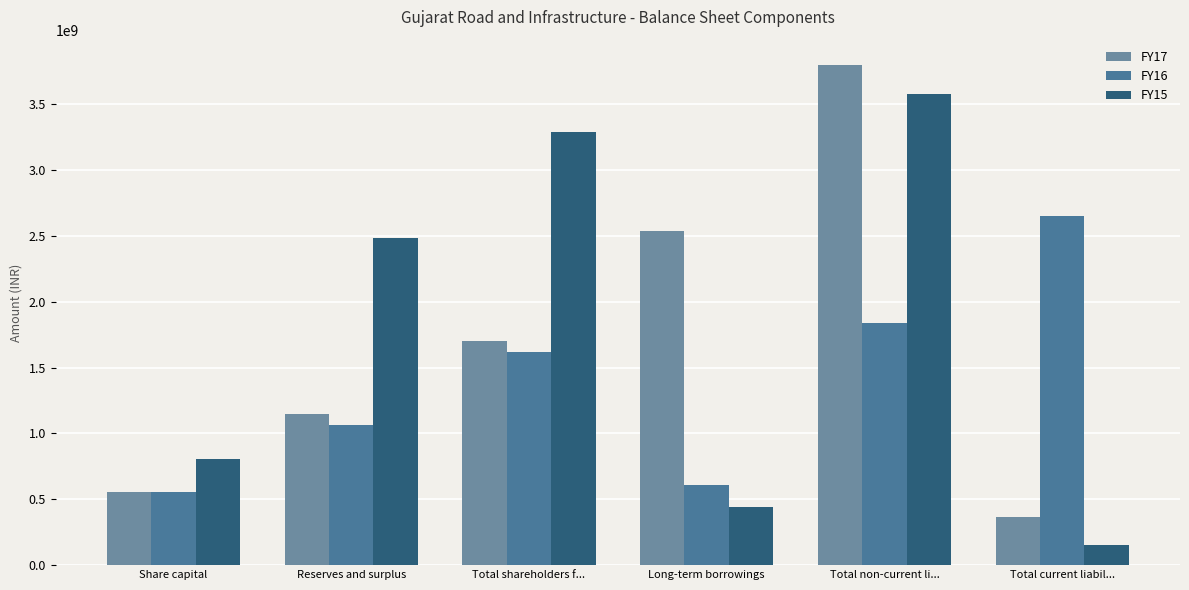

At which category does the chart reach its minimum across all series?

Total current liabil...